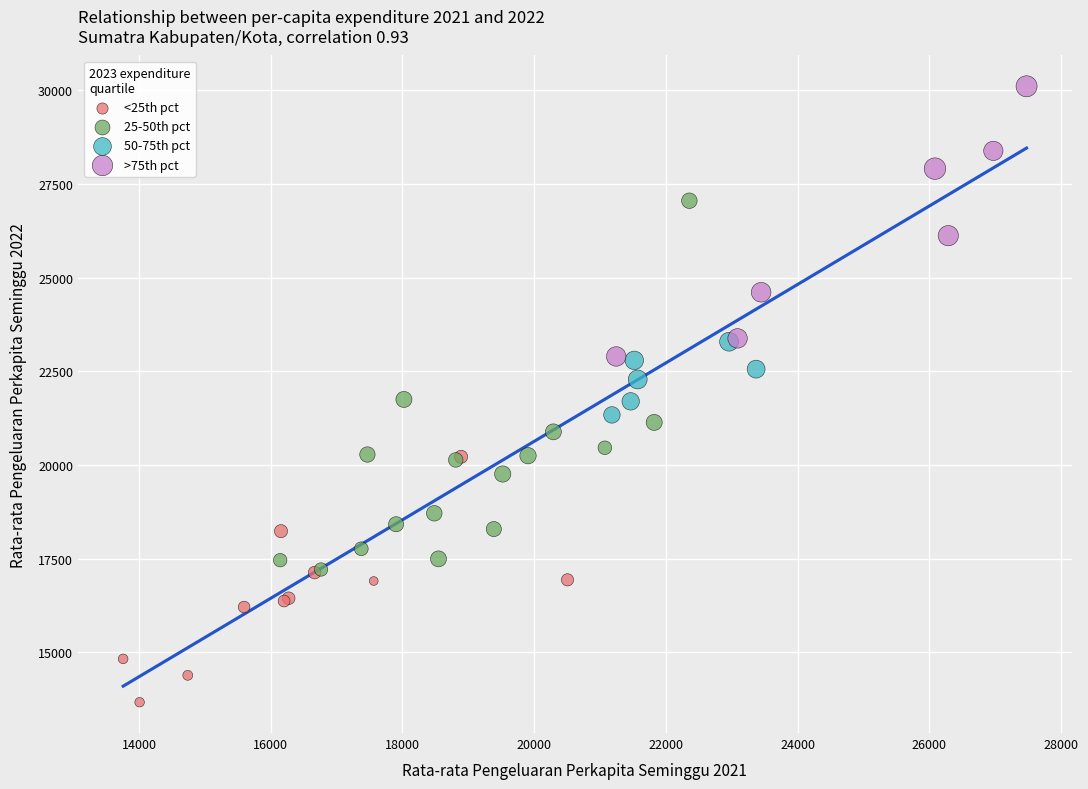

Which series reaches the maximum Y coordinate?

>75th pct